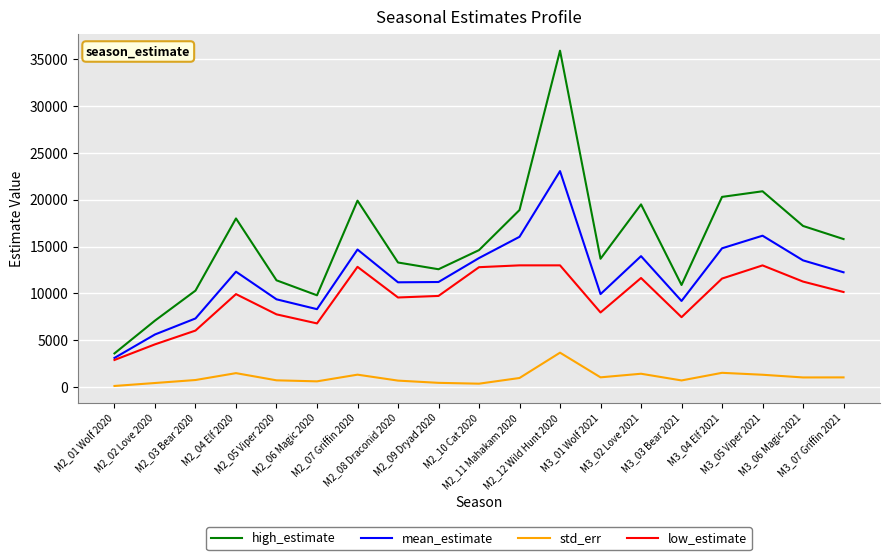

Is it true that low_estimate equals 6800.0 at M2_06 Magic 2020?

True